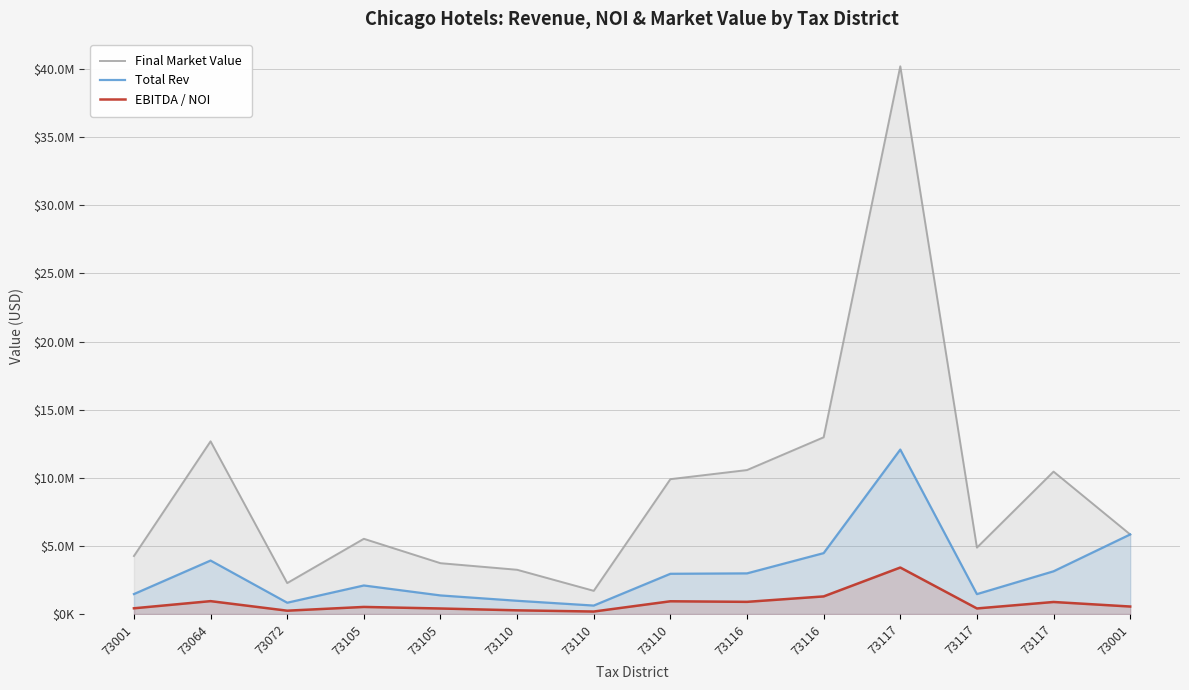

What is the label of the 12th point from the left?

73117